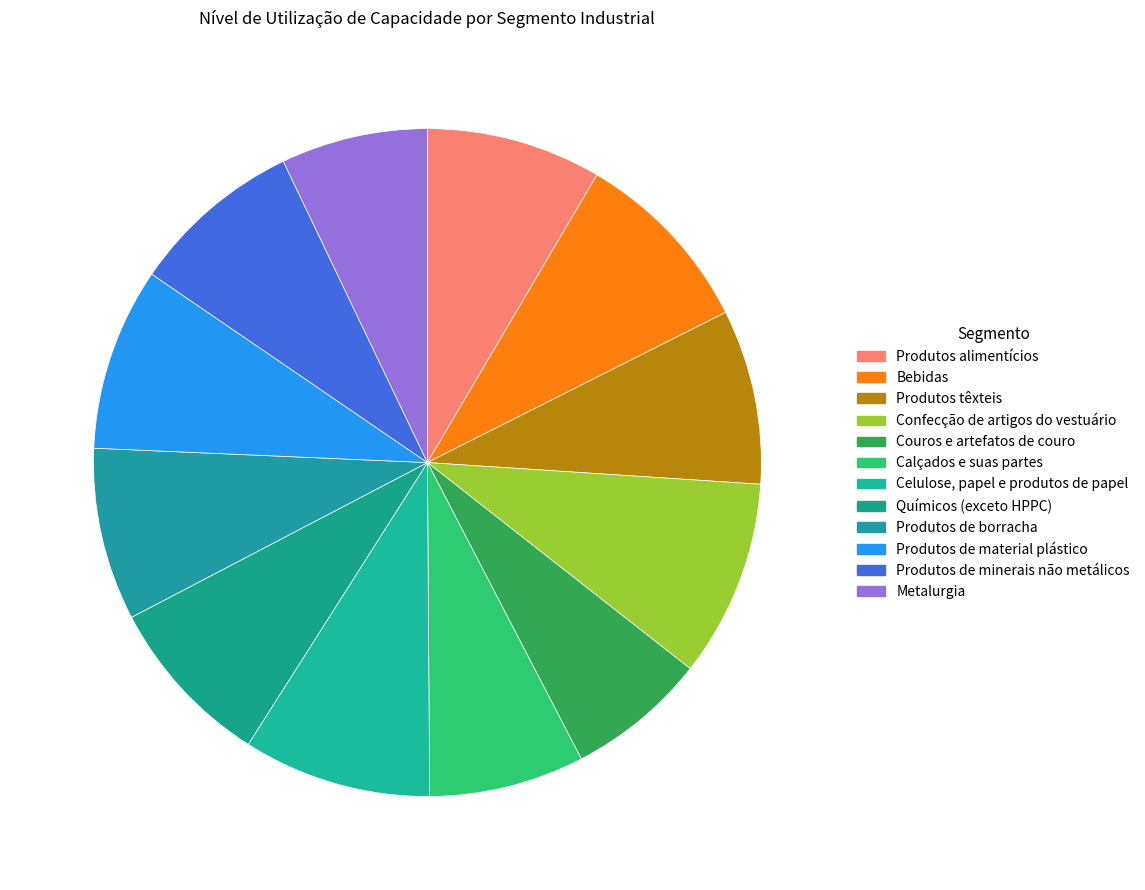

Rank the categories by value from highest to lowest.

Confecção de artigos do vestuário, Celulose, papel e produtos de papel, Bebidas, Produtos de material plástico, Produtos alimentícios, Produtos têxteis, Produtos de borracha, Produtos de minerais não metálicos, Químicos (exceto HPPC), Calçados e suas partes, Metalurgia, Couros e artefatos de couro